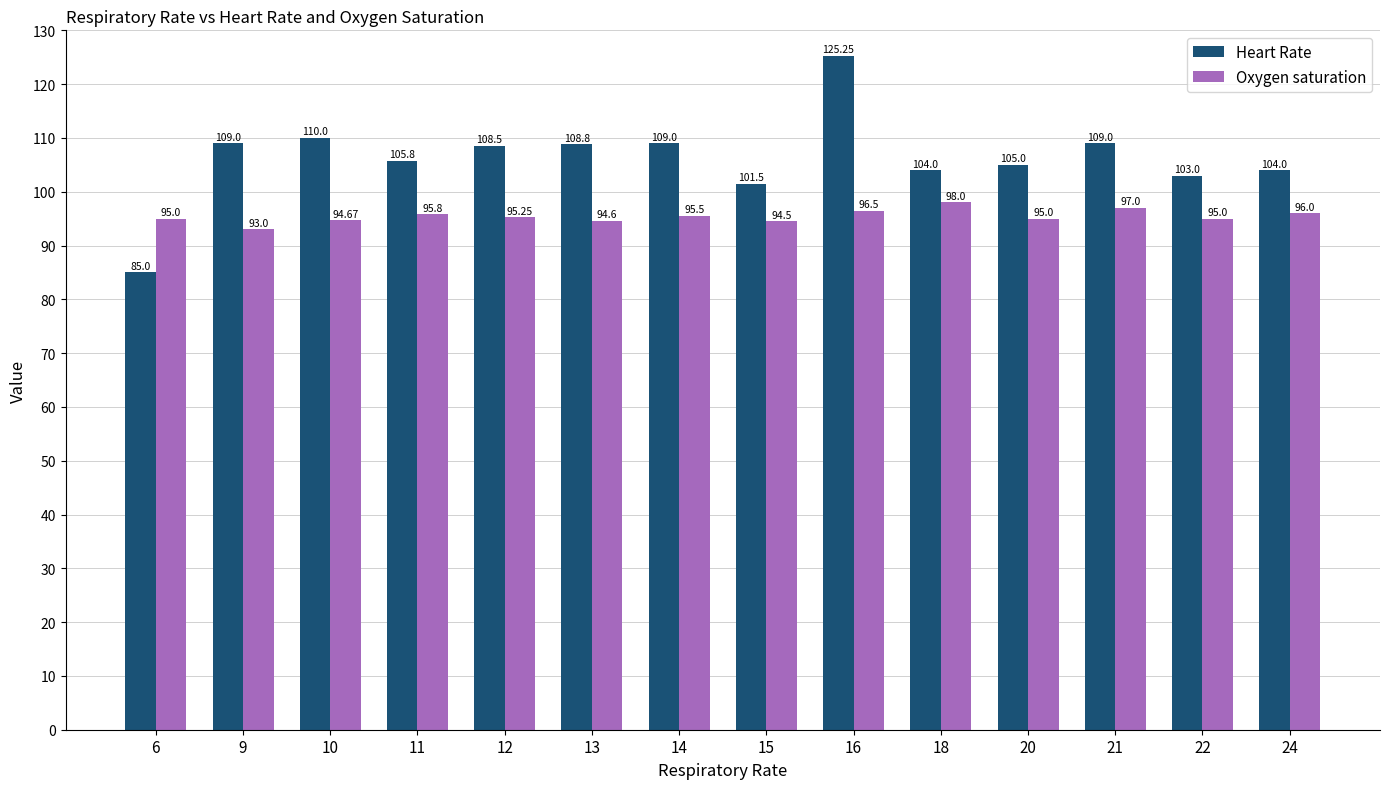

Are the bars horizontal?

No